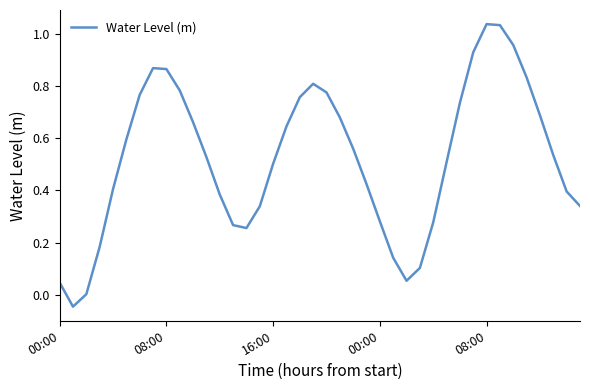

What is the difference between the maximum and minimum values?

1.1